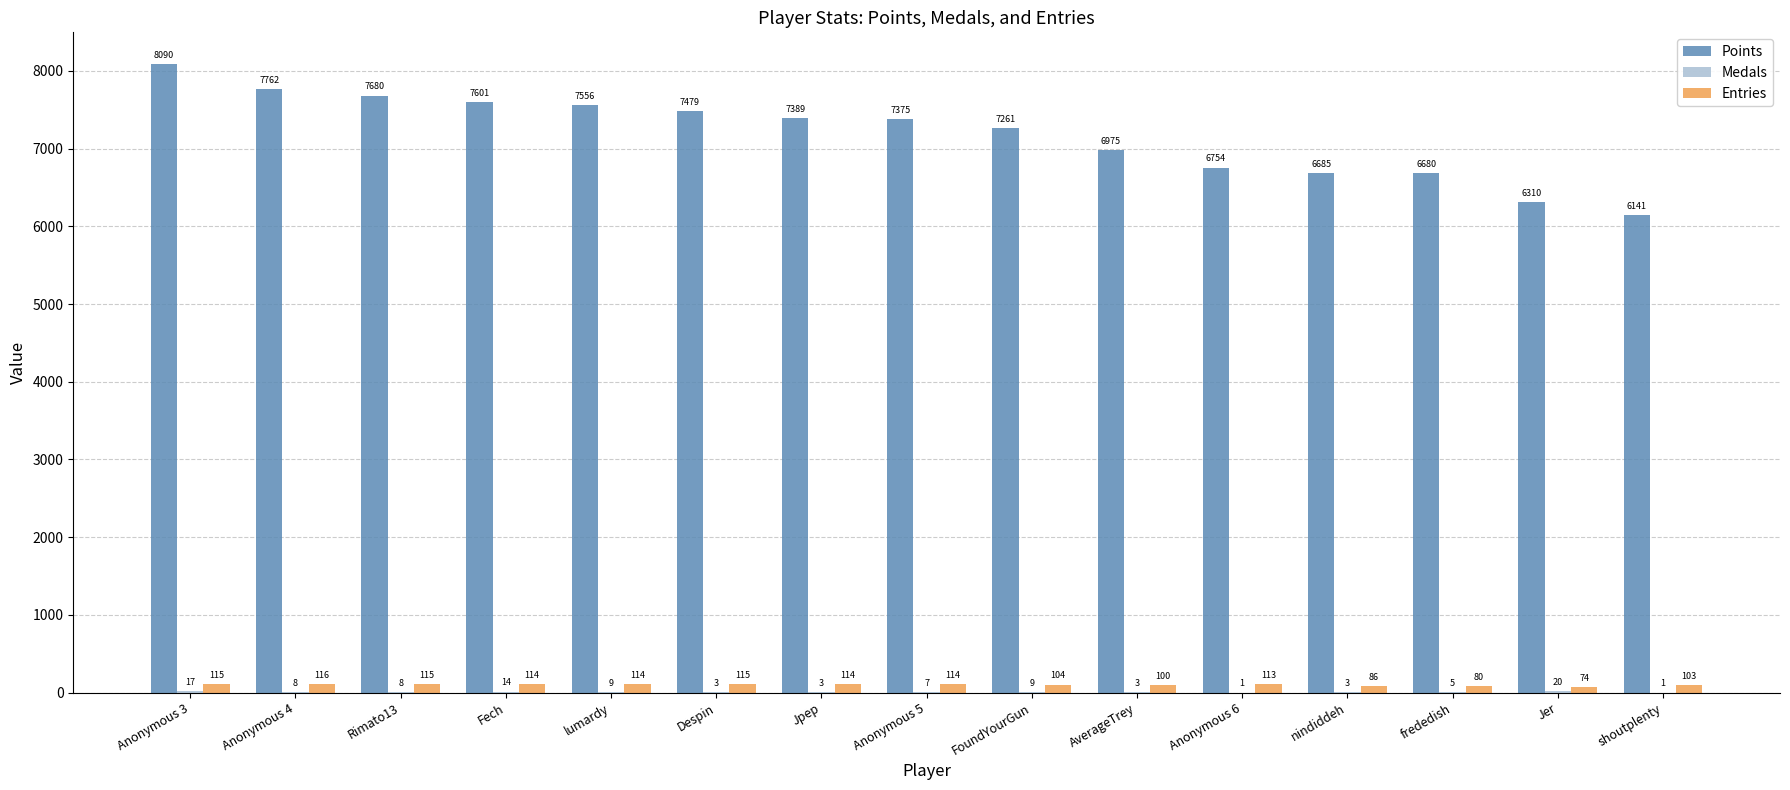

What is the sum of the Entries values at Anonymous 4 and Despin?

231